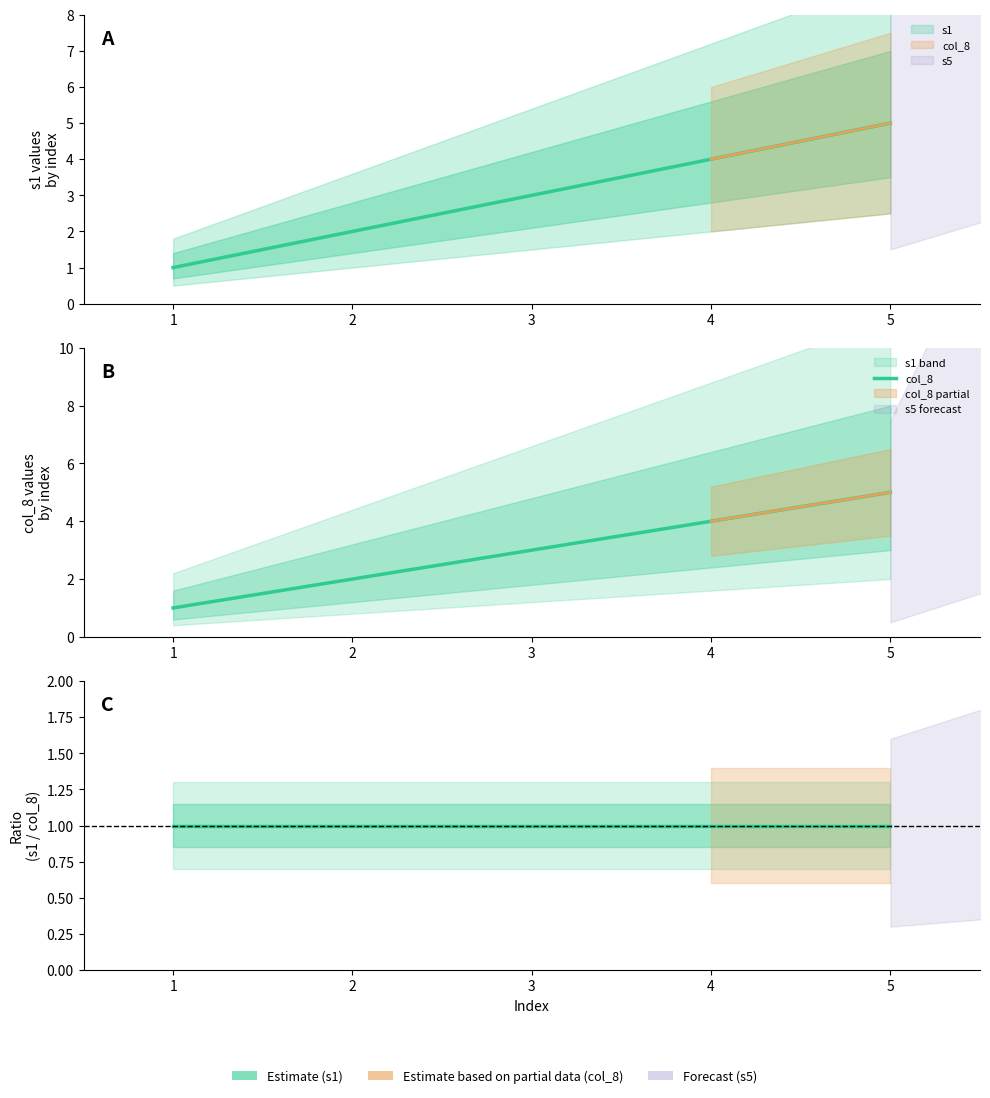

Where does the data first go above 3?

3